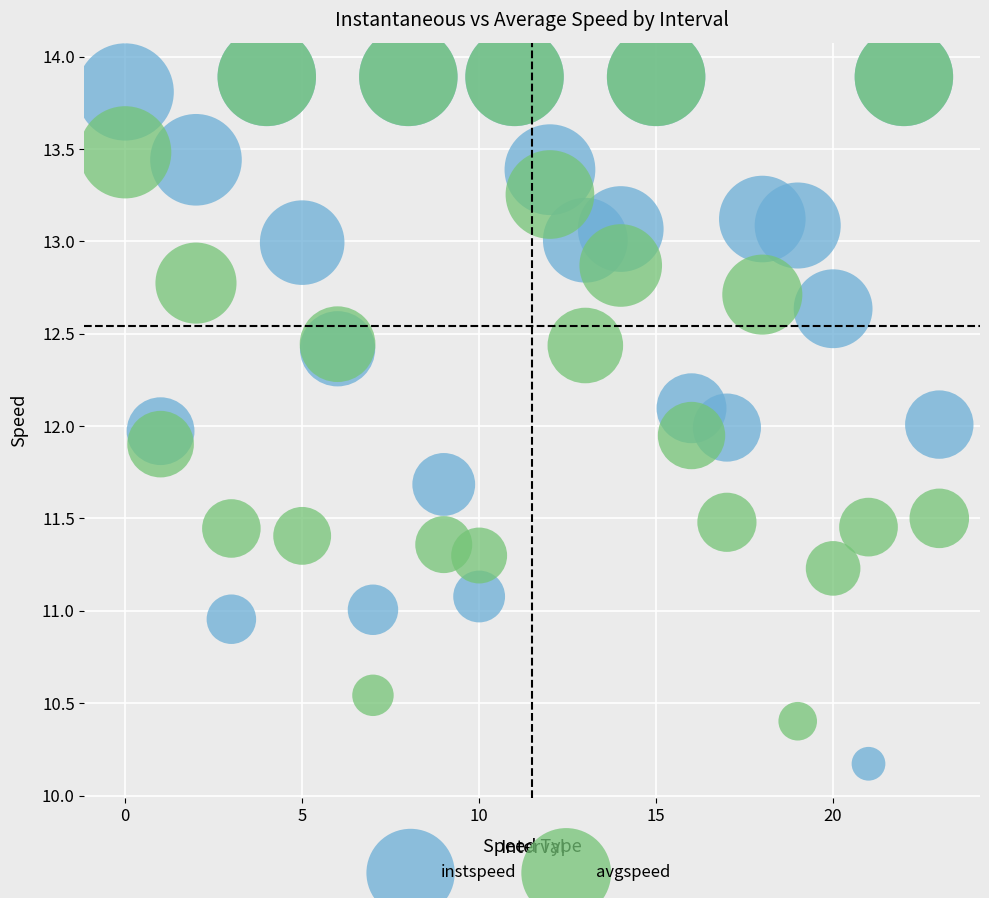

What are all the series names shown in the legend?

instspeed, avgspeed